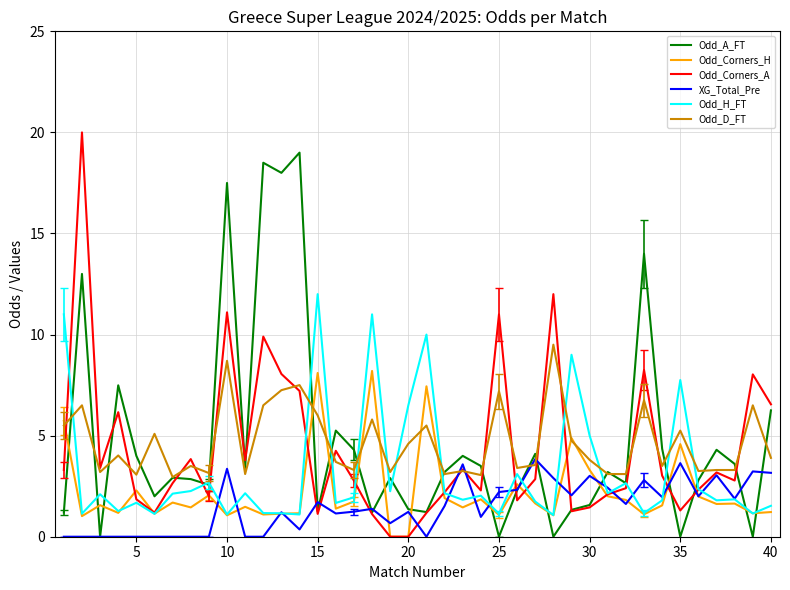

What is the highest value of the Odd_Corners_H series?

8.2